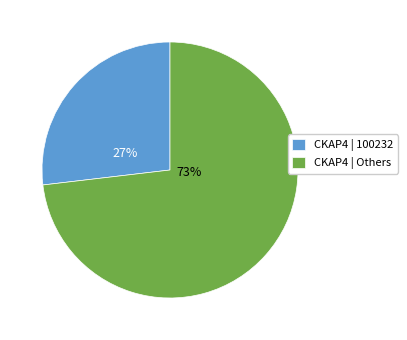

Do CKAP4 | 100232 and CKAP4 | Others together represent more than half of the pie?

Yes